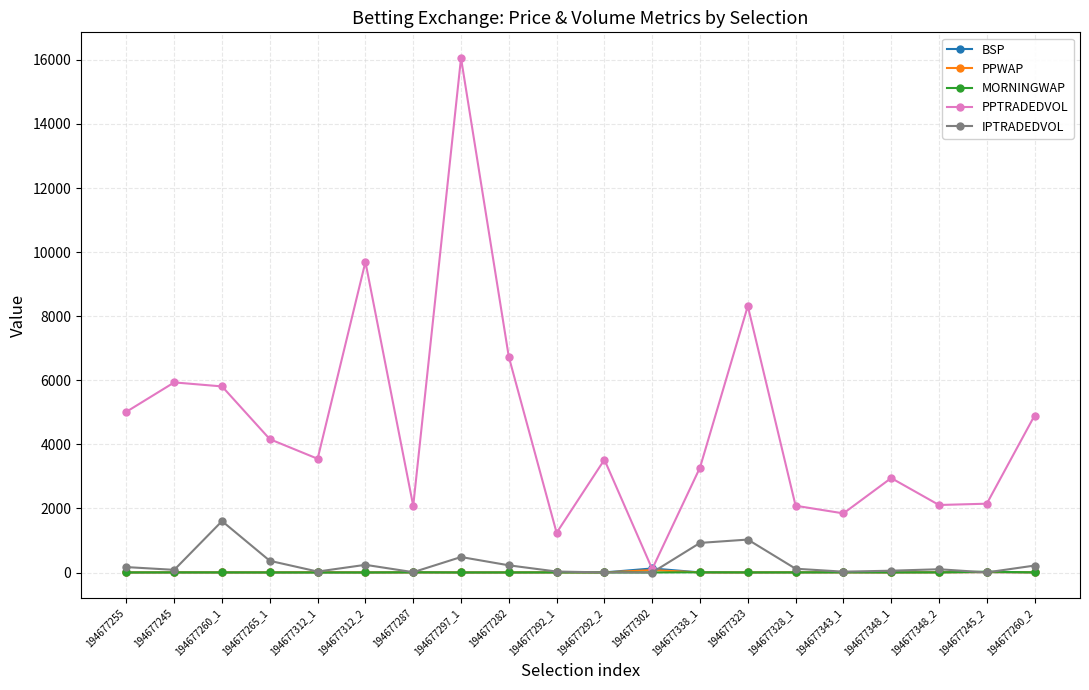

What is the label of the 6th point from the right?

194677328_1